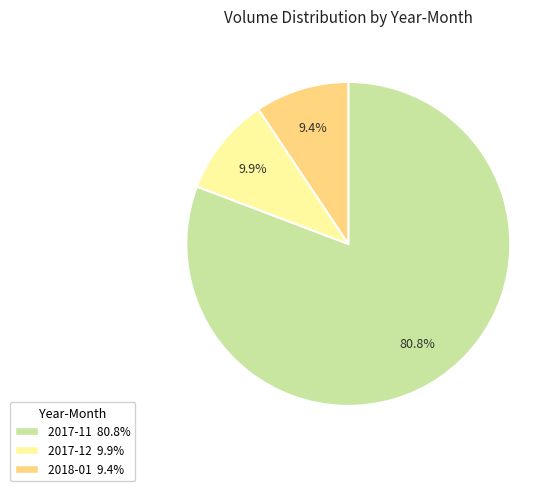

Count the number of slices in the pie.

3